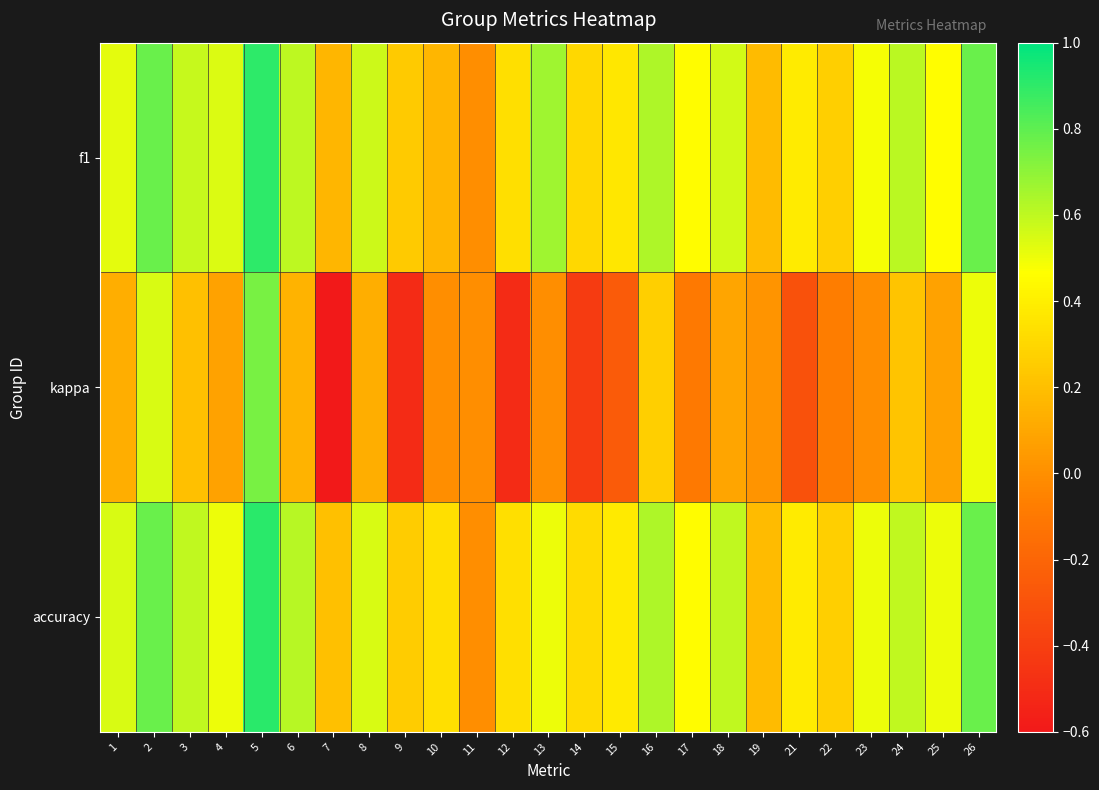

List the series in order of their peak value, highest first.

accuracy, f1, kappa